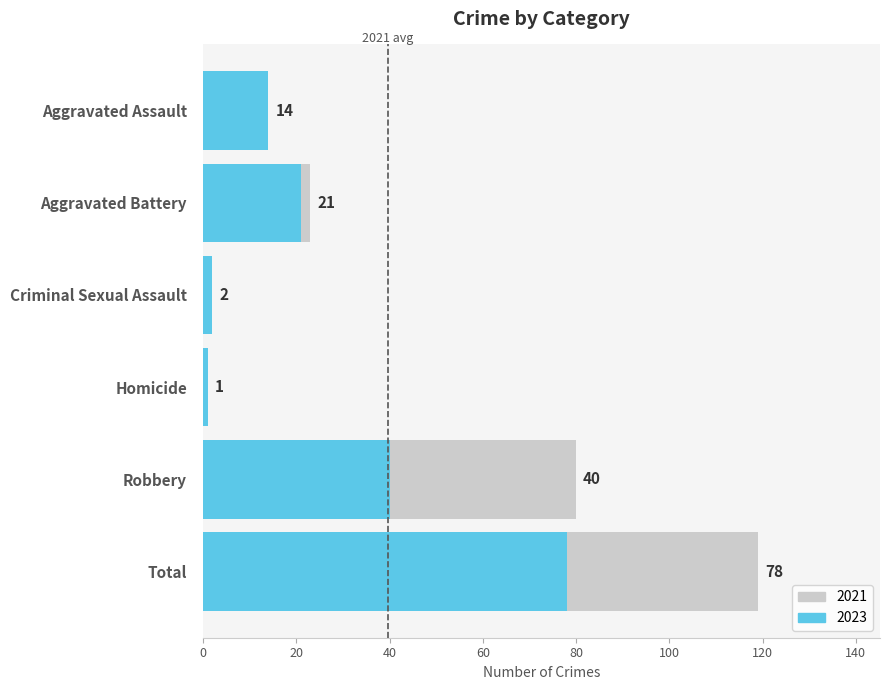

True or false: 2018 has a value of 29 at Homicide.

False